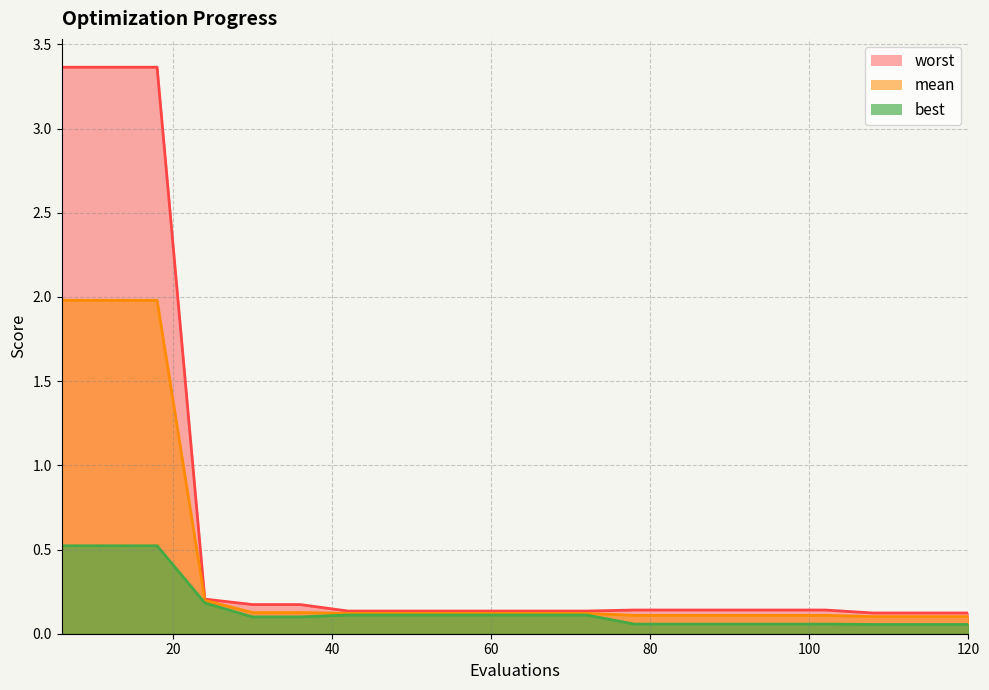

What is the sum of all worst values?

12.5